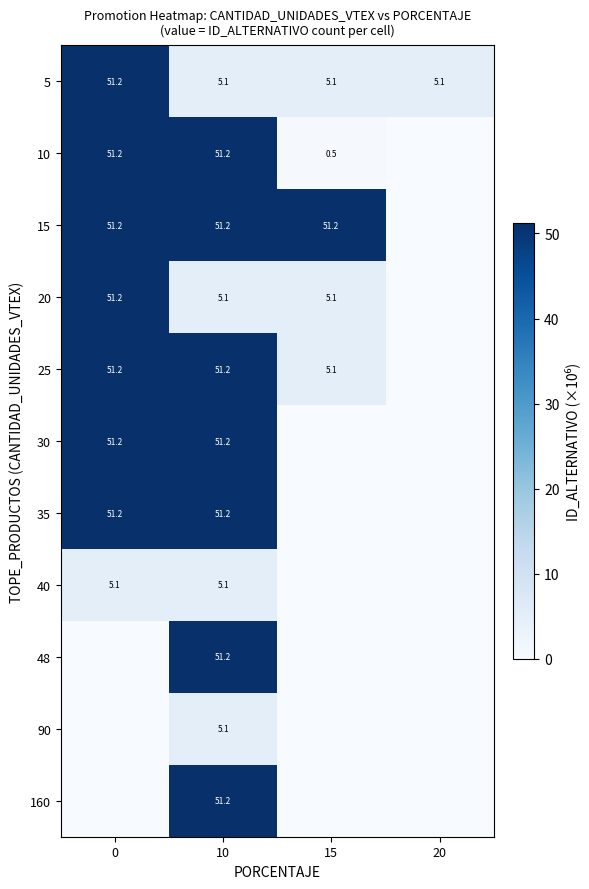

True or false: 40 has a value of 1.2 at 10.

False